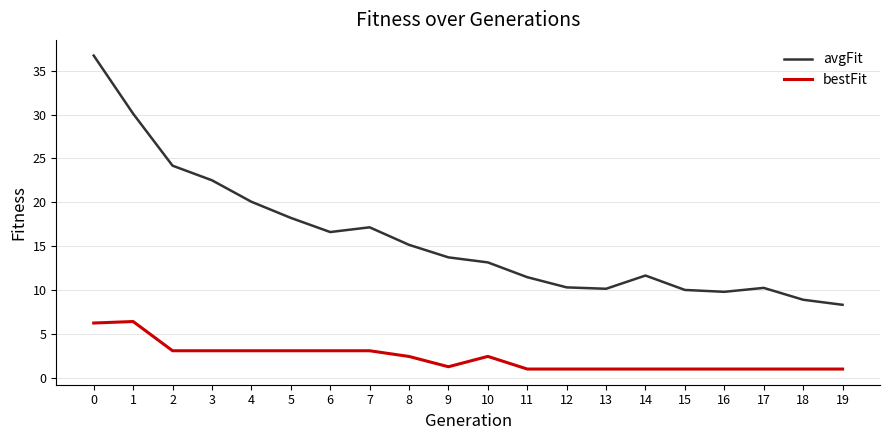

What is the sum of the avgFit values at 18 and 10?

22.0